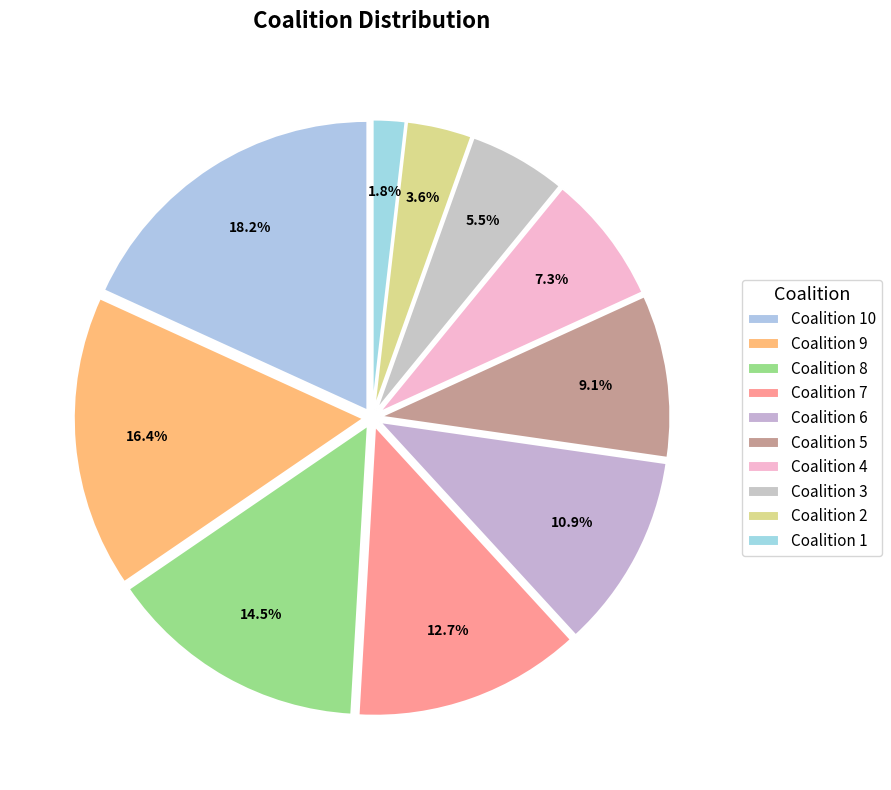

Count the number of slices in the pie.

10